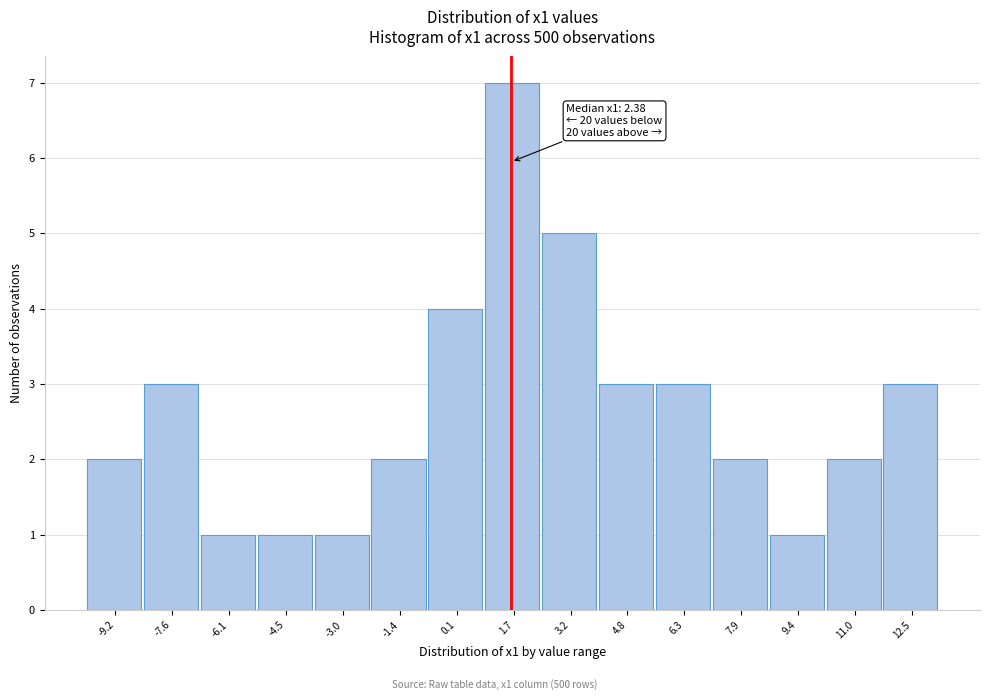

Reading left to right, extract all data points from this chart.

2	3	1	1	1	2	4	7	5	3	3	2	1	2	3